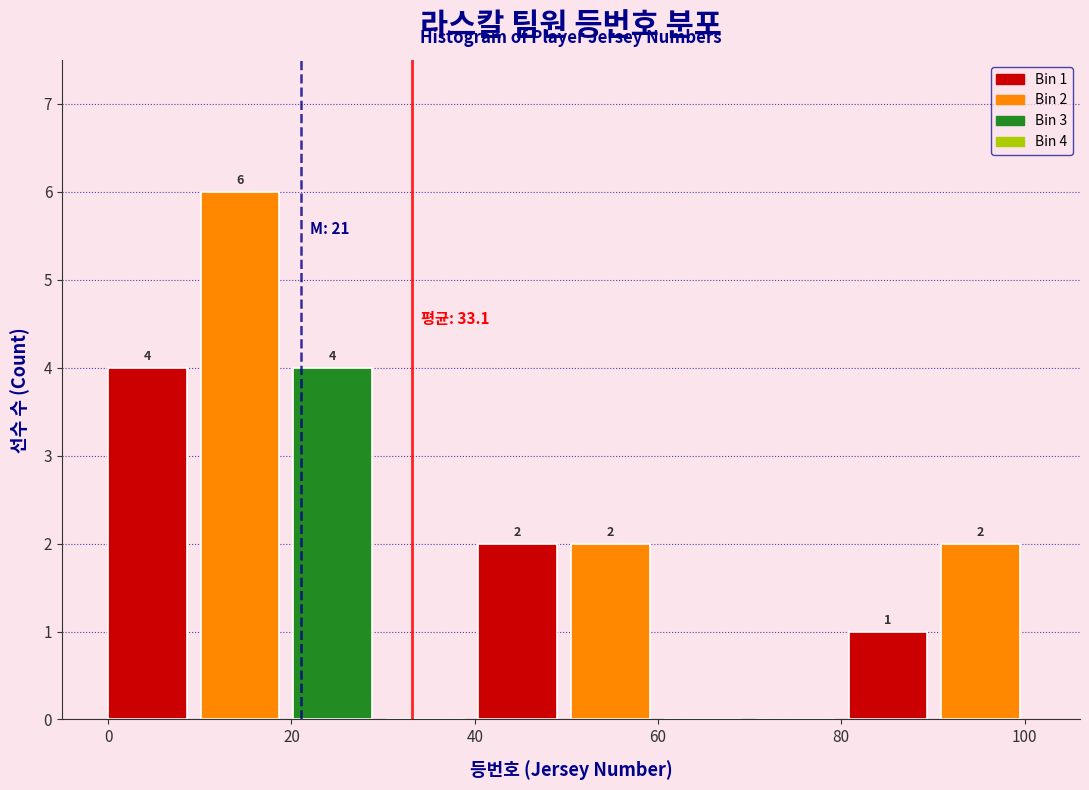

Over which range of the x-axis is the bar tallest?

10 to 20